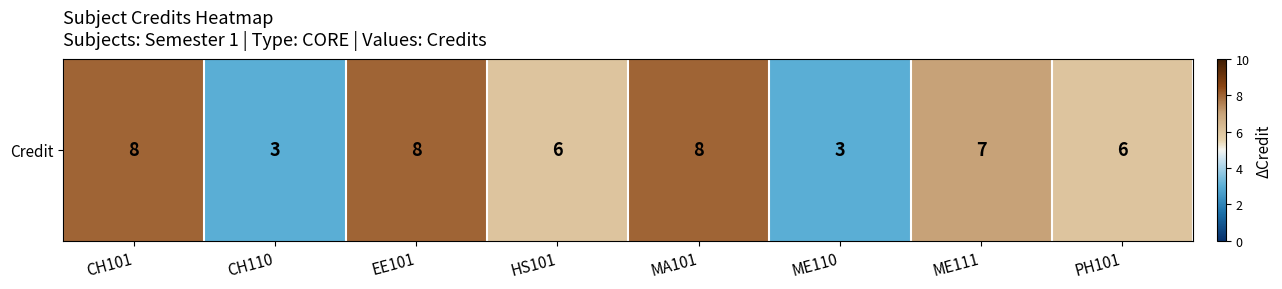

List the labels in order of value, largest first.

CH101, EE101, MA101, ME111, HS101, PH101, CH110, ME110